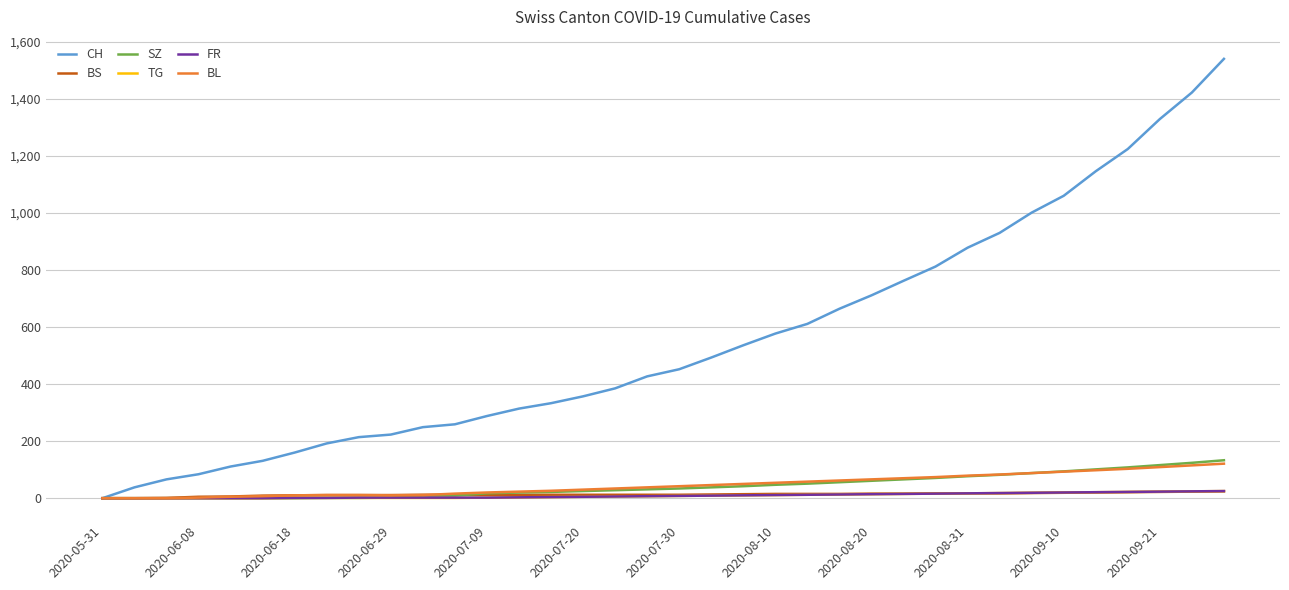

Which series has the largest total across all categories?

CH